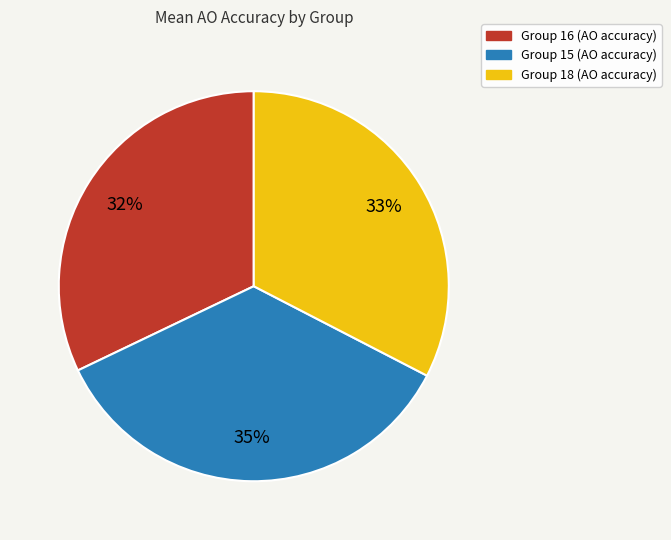

How many slices are in this pie chart?

3